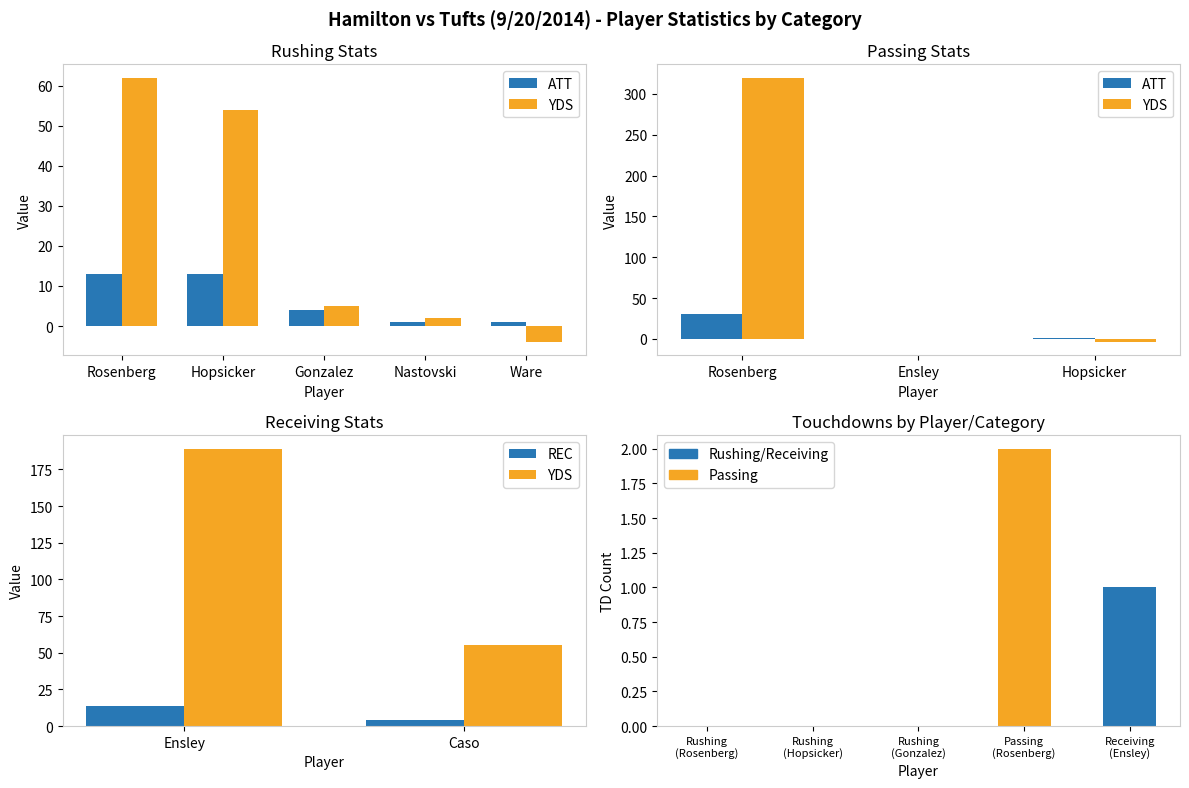

At how many categories does at least one series exceed 1?

4